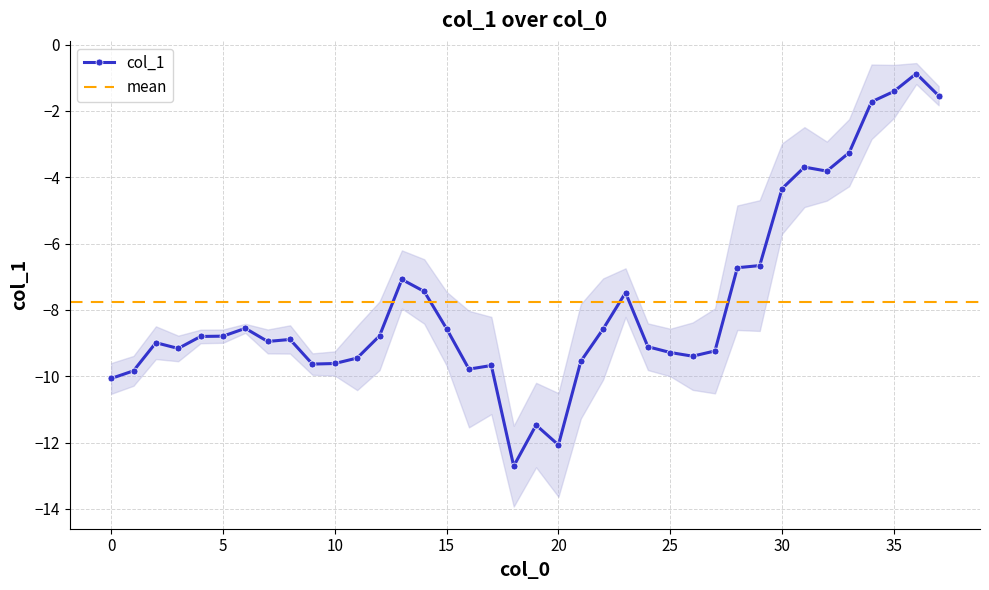

What value does the data have at 33?

-3.3